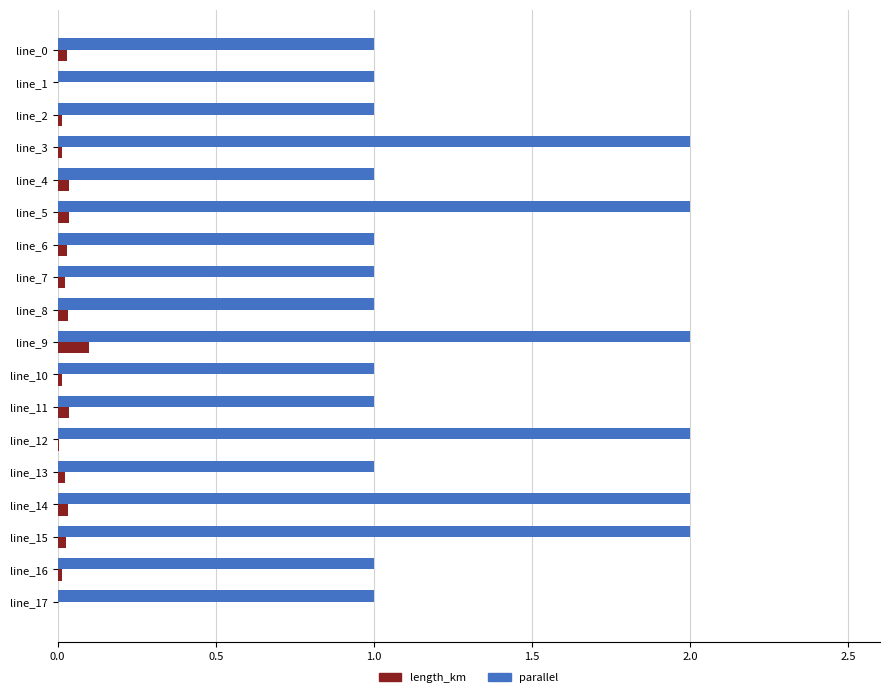

What are all the series names shown in the legend?

length_km, parallel